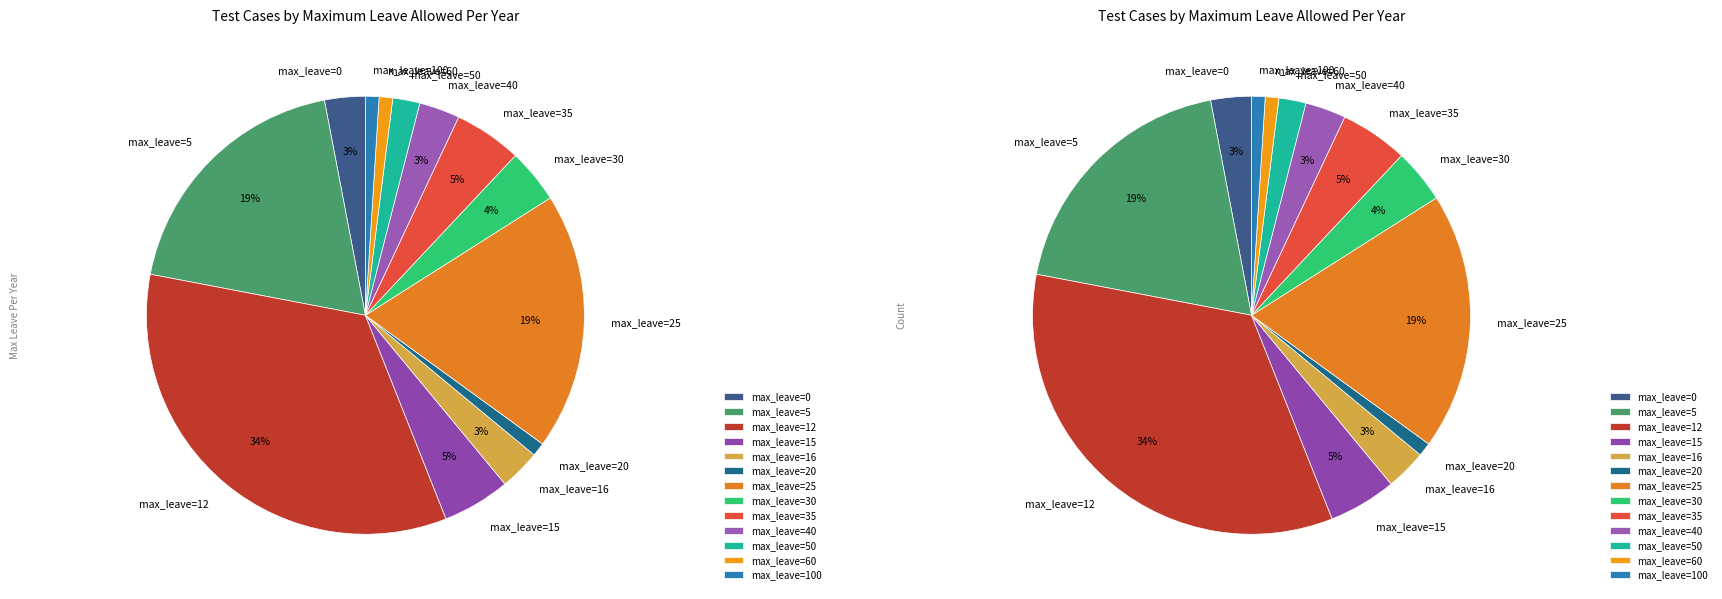

To the nearest percent, what is the combined percentage of 40 and 30?

7%